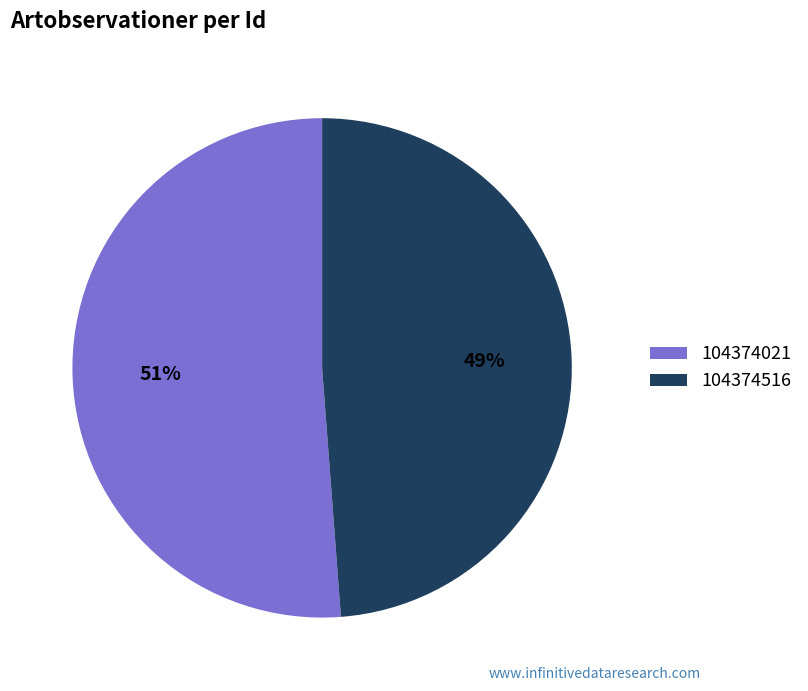

Does 104374021 account for over 50% of the chart?

Yes